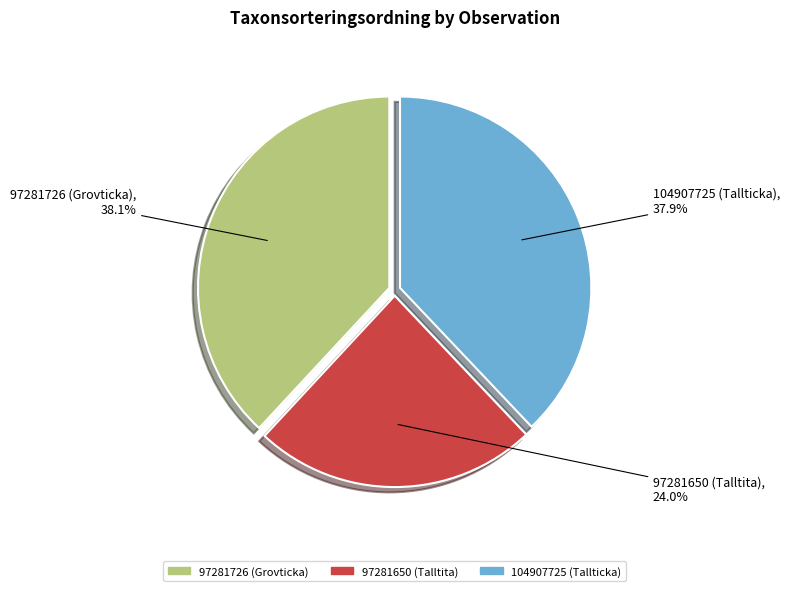

Does any single category account for the majority?

No